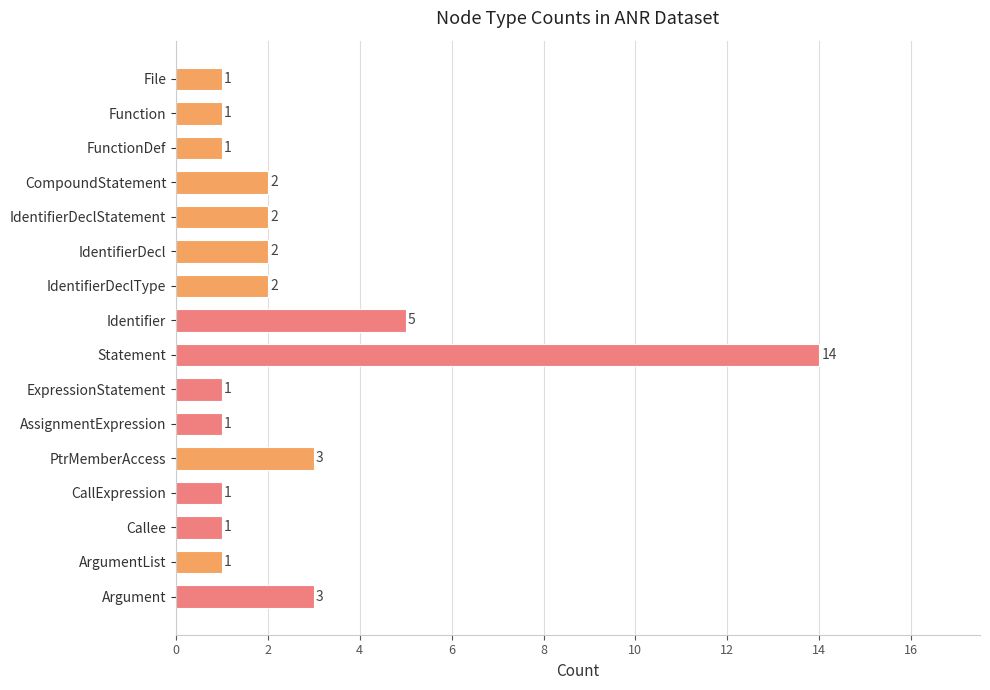

List the labels in order of value, smallest first.

File, Function, FunctionDef, ExpressionStatement, AssignmentExpression, CallExpression, Callee, ArgumentList, CompoundStatement, IdentifierDeclStatement, IdentifierDecl, IdentifierDeclType, PtrMemberAccess, Argument, Identifier, Statement